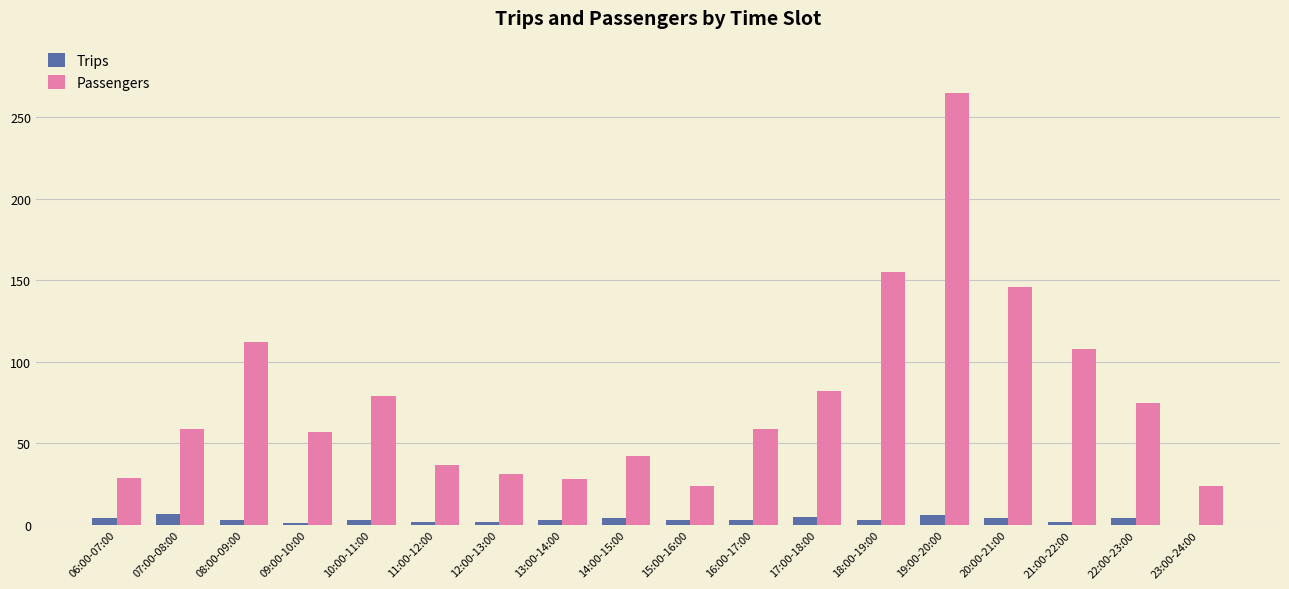

What is the sum of the Trips values at 11:00-12:00 and 16:00-17:00?

5